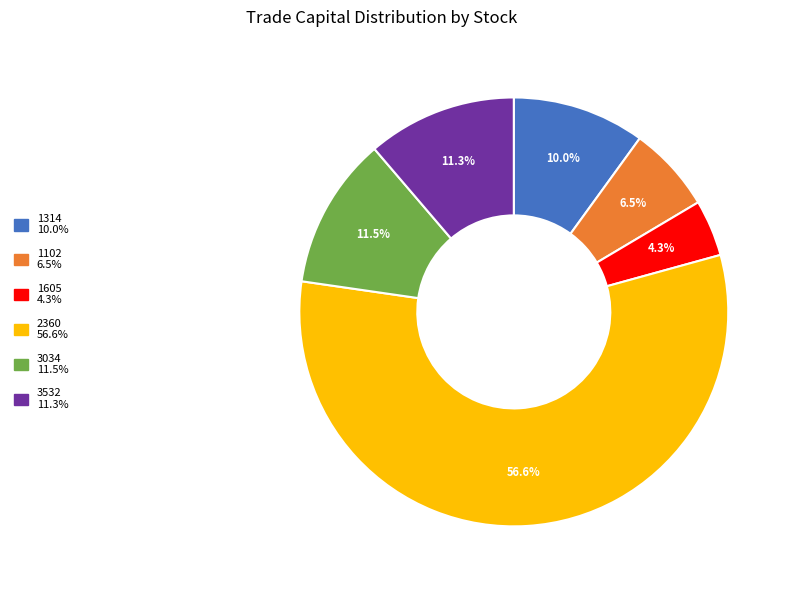

How many segments does this pie chart have?

6